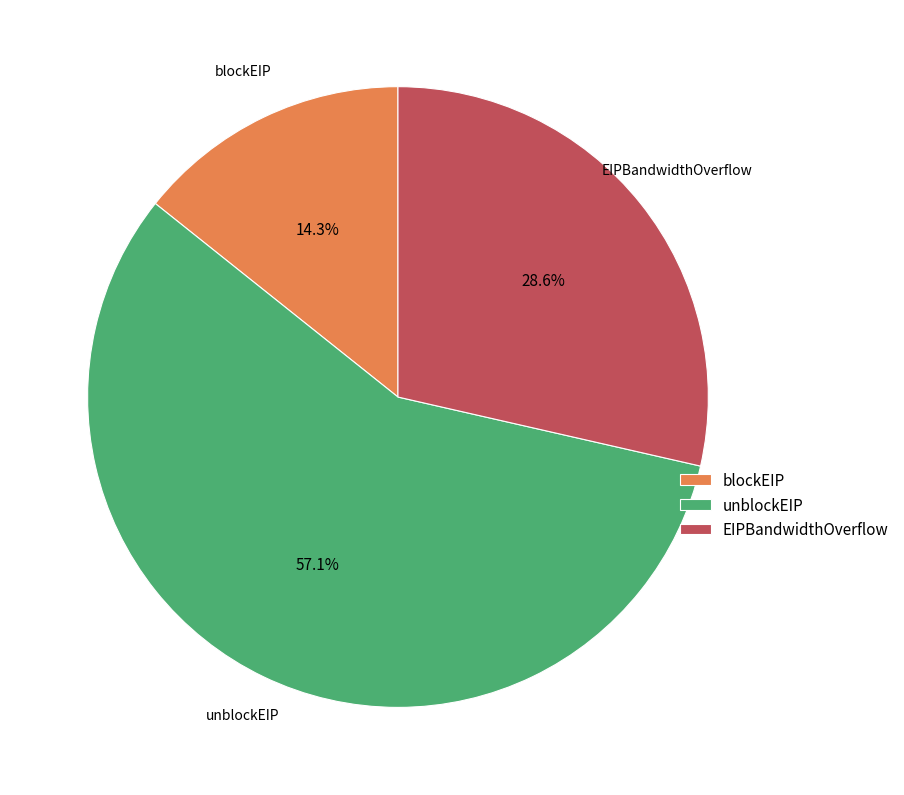

Between blockEIP and unblockEIP, which is larger?

unblockEIP